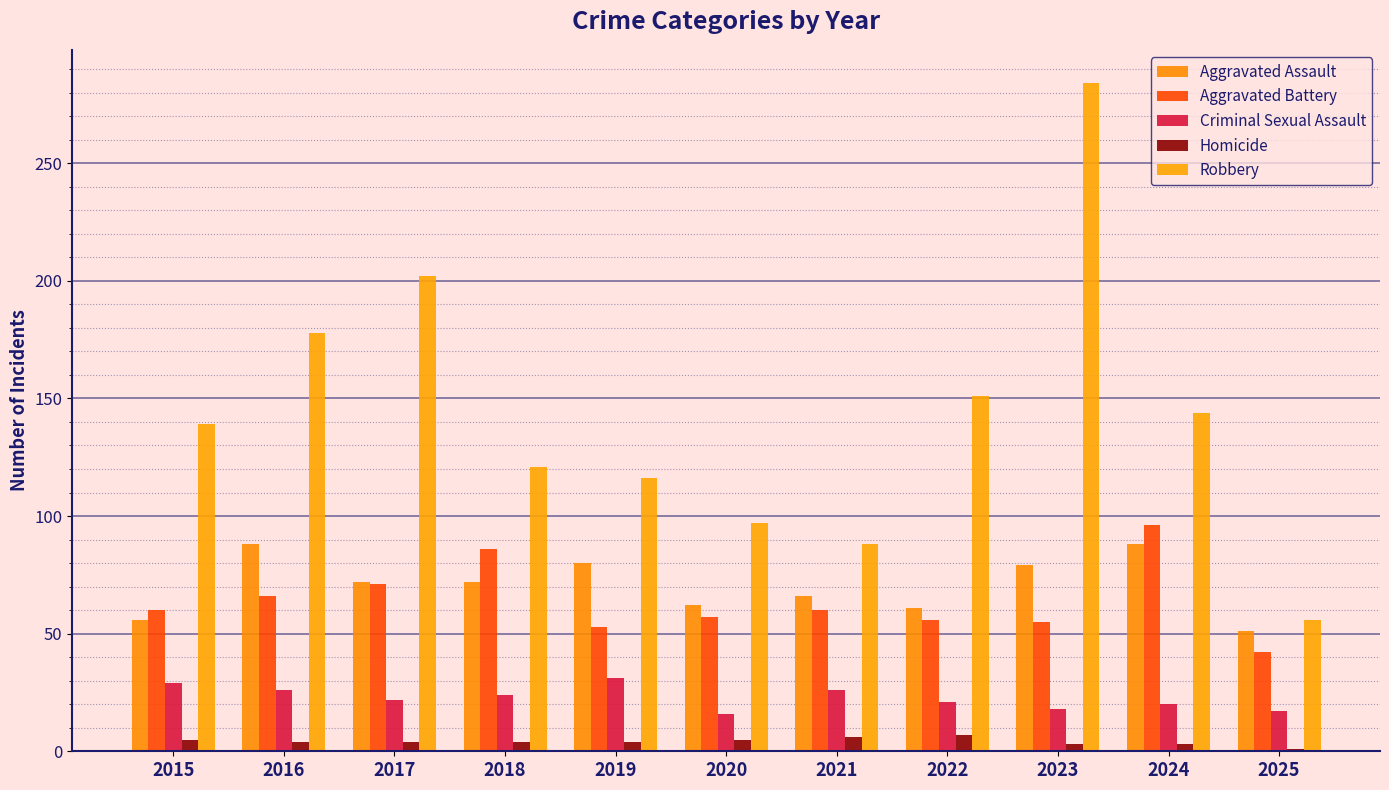

Are the bars grouped side by side (vs. stacked)?

Yes